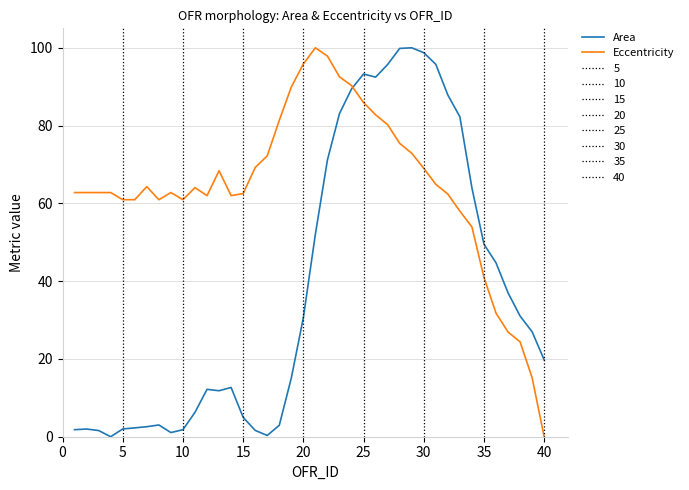

Is this an area chart (filled region under the line)?

No